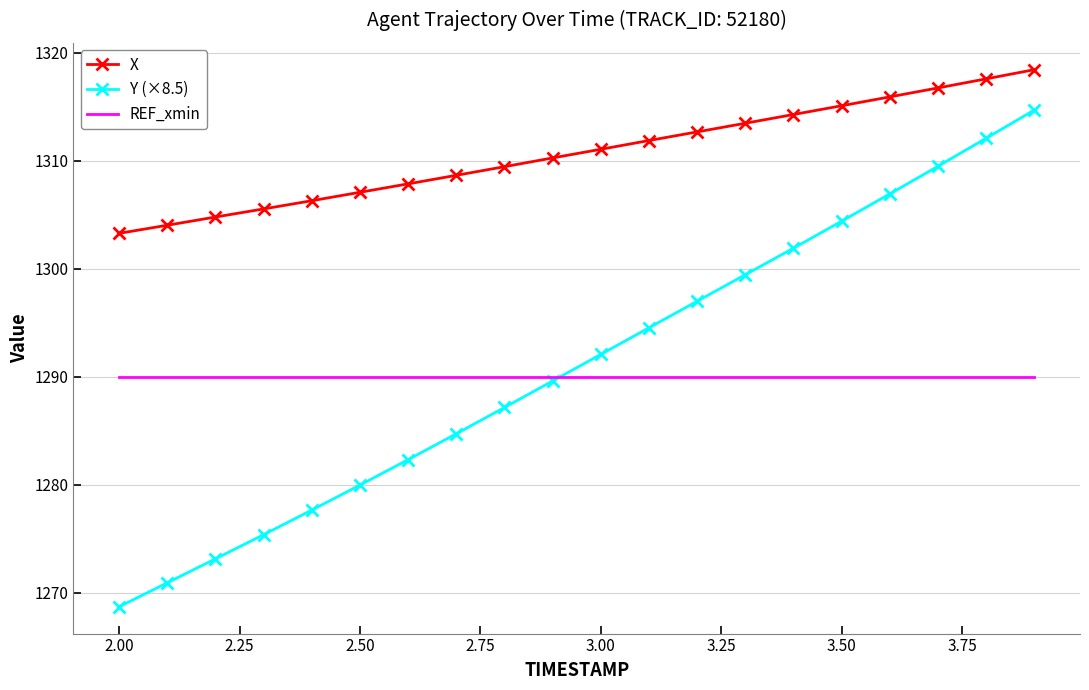

Which series has the widest spread of values?

Y (×8.5)